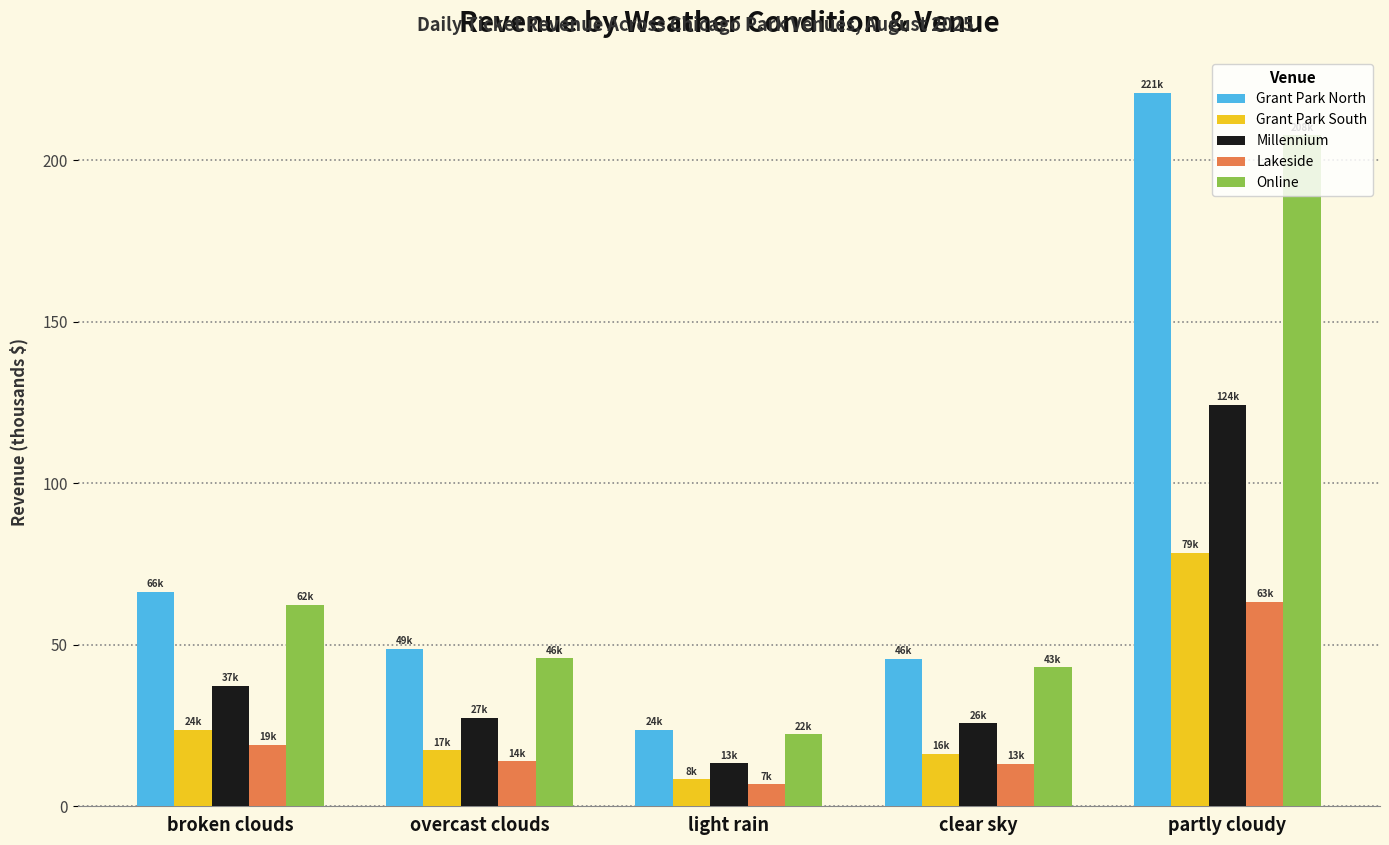

At which label is Grant Park South closest to 43?

broken clouds